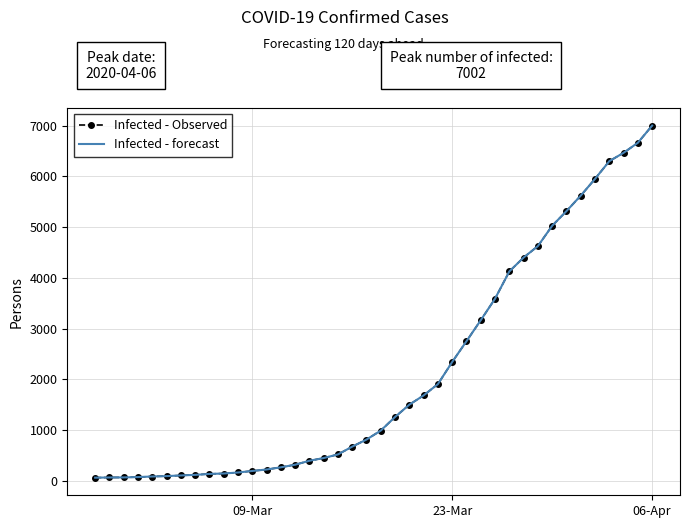

How many lines are shown in the chart?

2